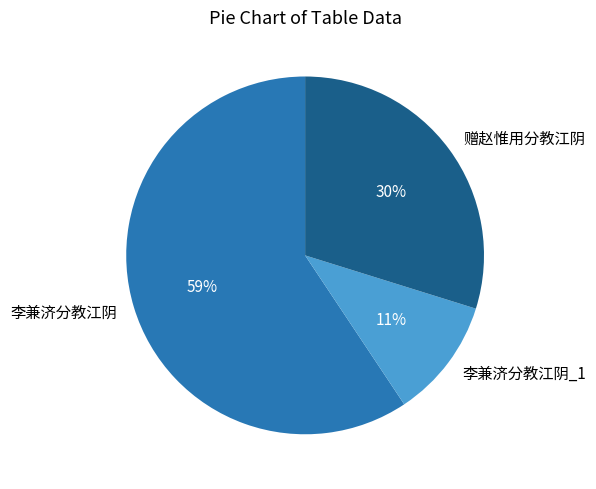

The 李兼济分教江阴 slice represents 59% of the pie. True or false?

True